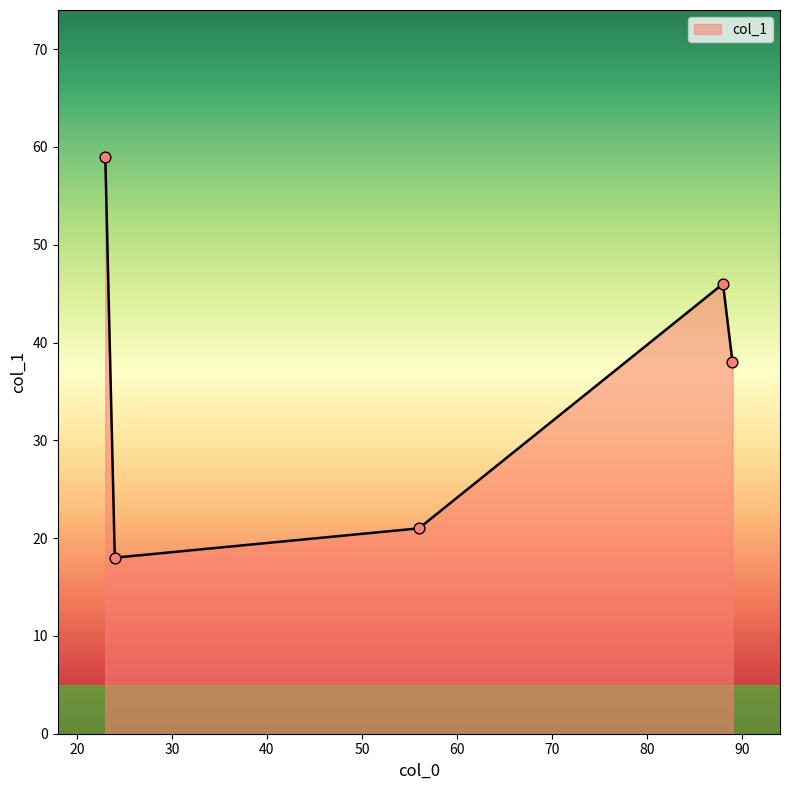

What is the sum of all values?

182